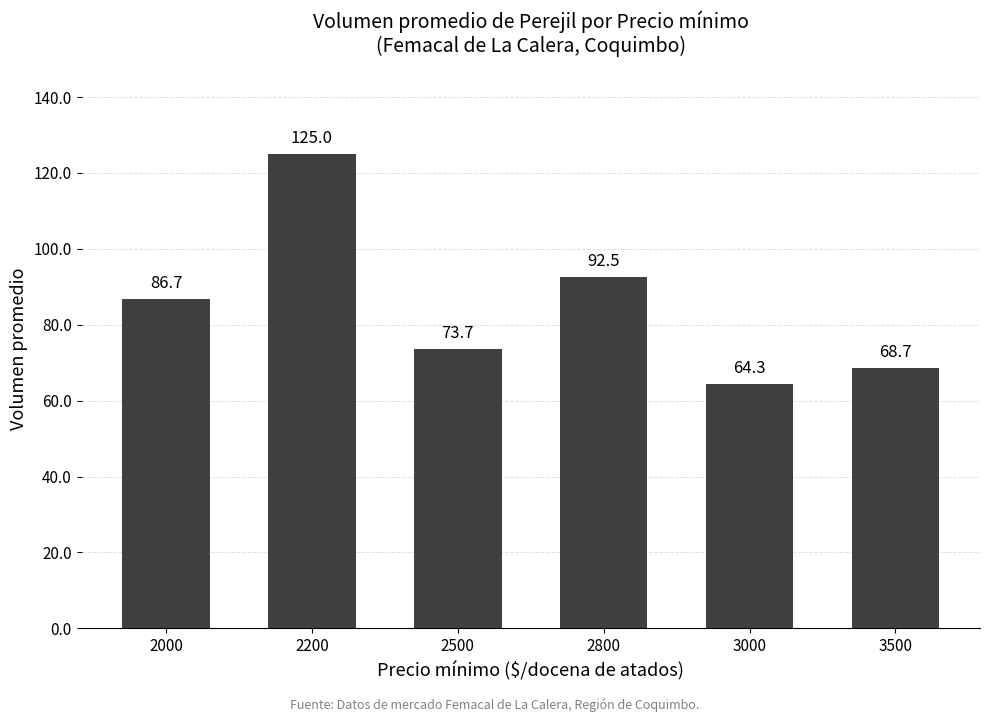

How many bars are there in total?

6